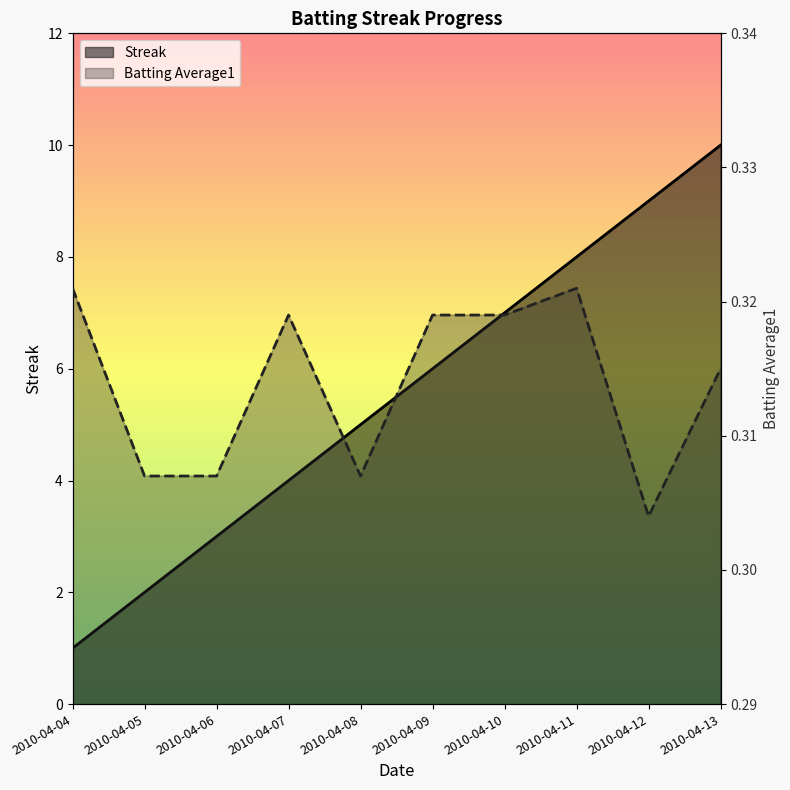

List the labels in order of Streak value, smallest first.

2010-04-04, 2010-04-05, 2010-04-06, 2010-04-07, 2010-04-08, 2010-04-09, 2010-04-10, 2010-04-11, 2010-04-12, 2010-04-13